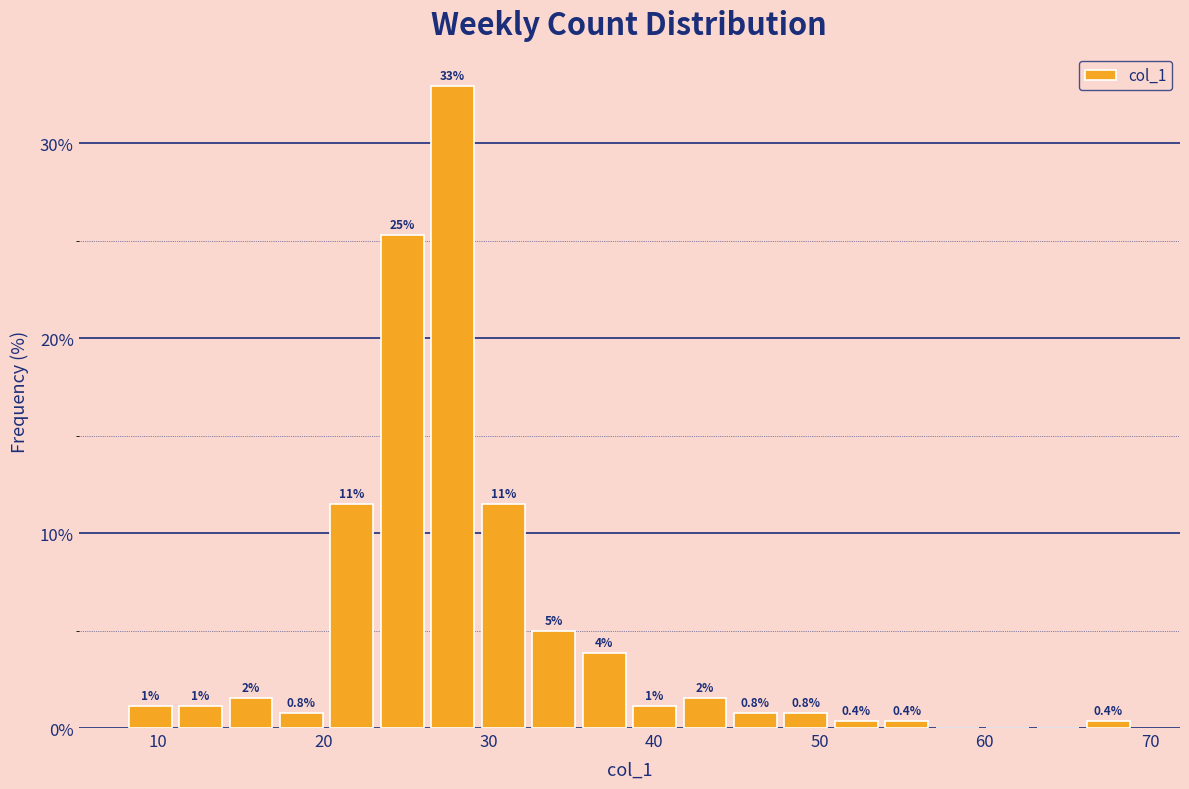

Around what value on the x-axis is the tallest bar? Give the approximate position of its centre, as read against the axis.

28